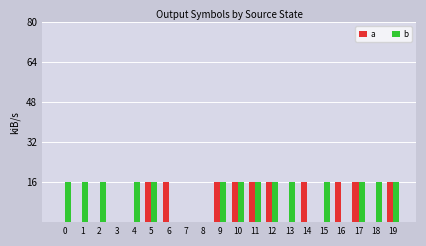

Reading right to left, transcribe all the data shown in this chart.

a: 16	0	16	16	0	16	0	16	16	16	16	0	0	16	16	0	0	0	0	0
b: 16	16	16	0	16	0	16	16	16	16	16	0	0	0	16	16	0	16	16	16